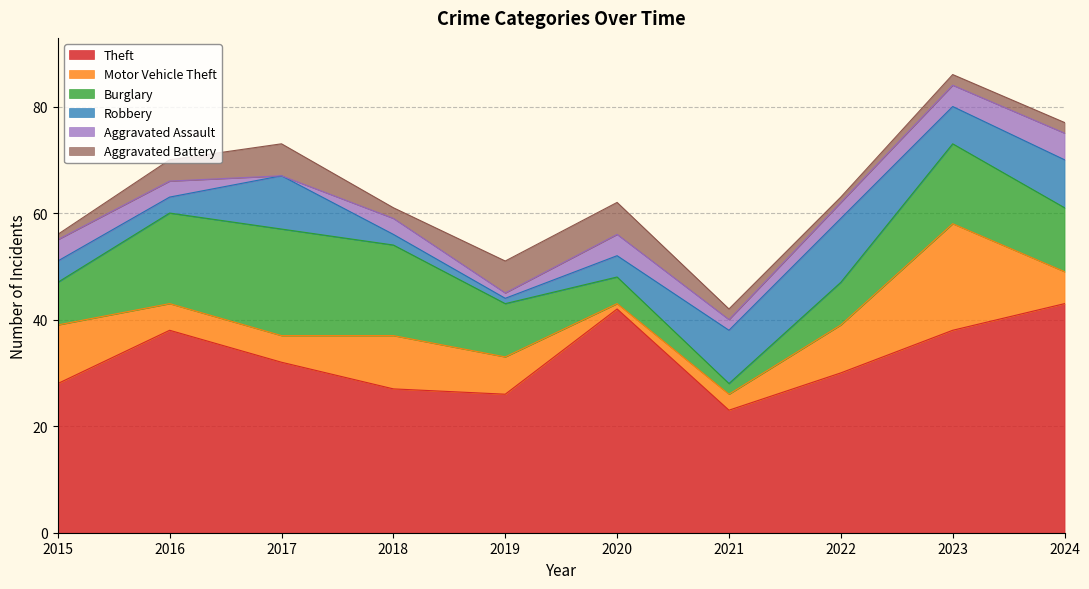

At which category does the chart reach its minimum across all series?

2017